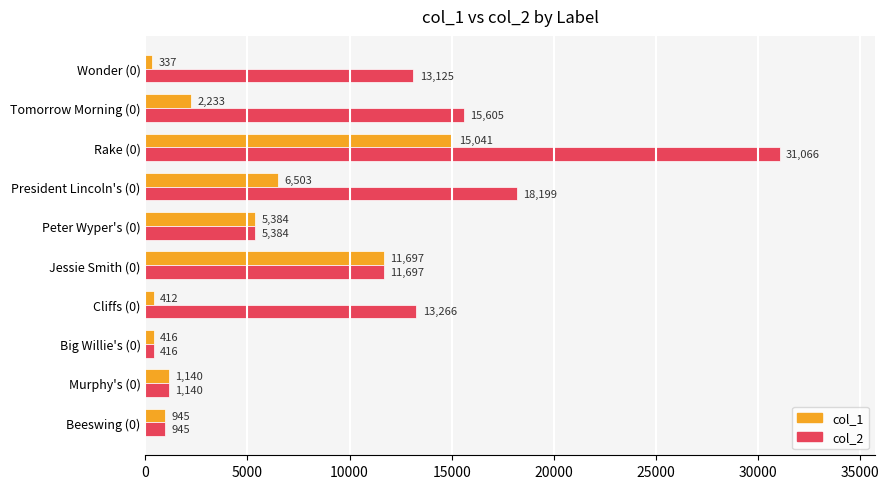

How many categories are shown in the chart?

10